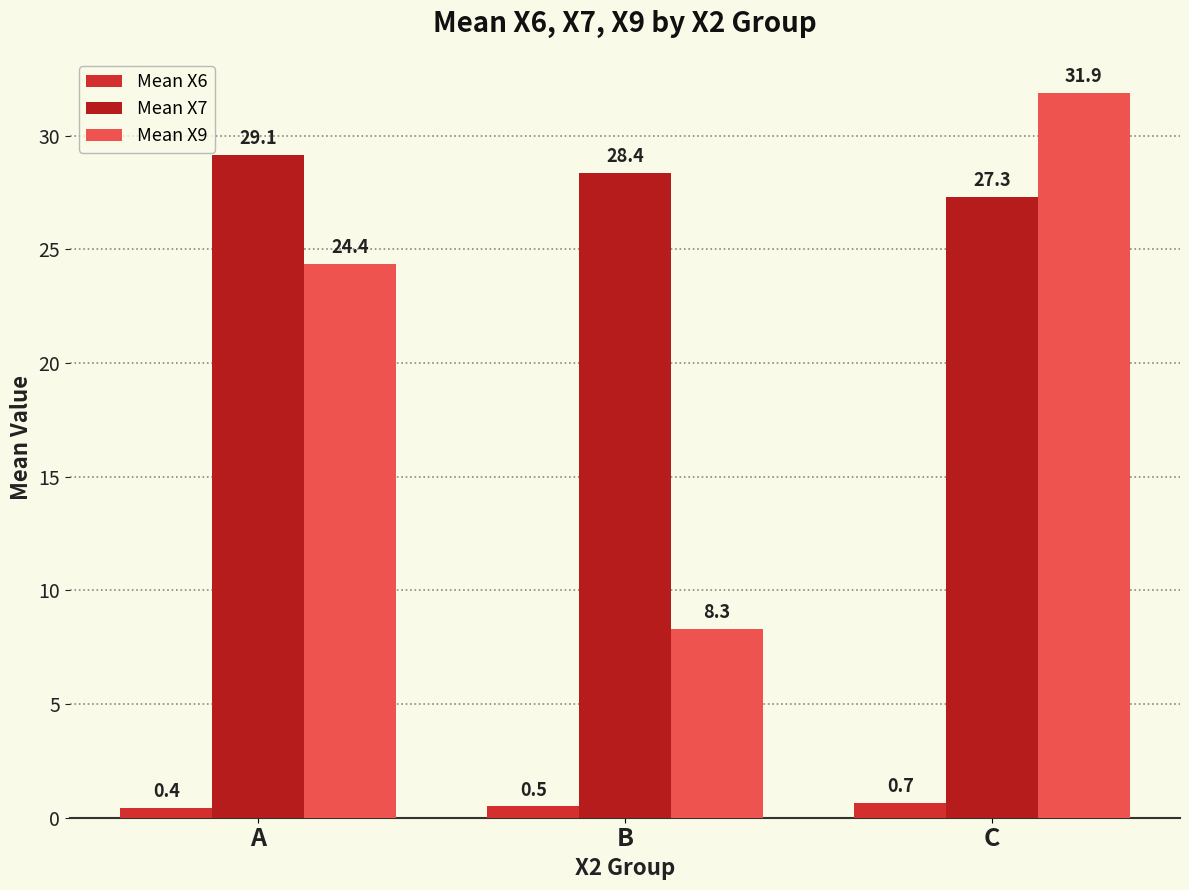

True or false: Mean X9 has a value of 24.4 at A.

True